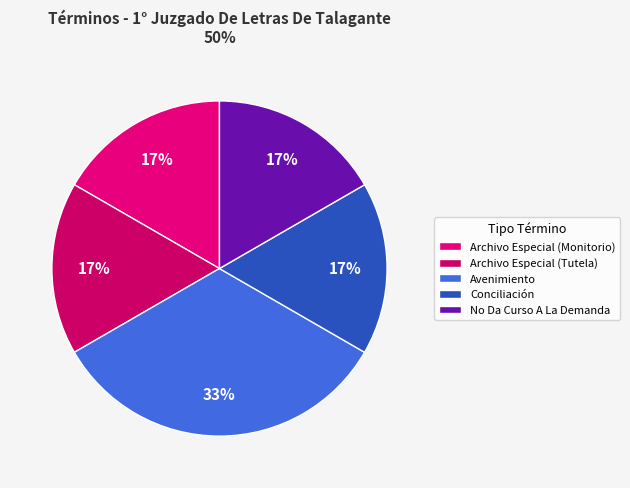

To the nearest percent, what is the average slice percentage?

20%